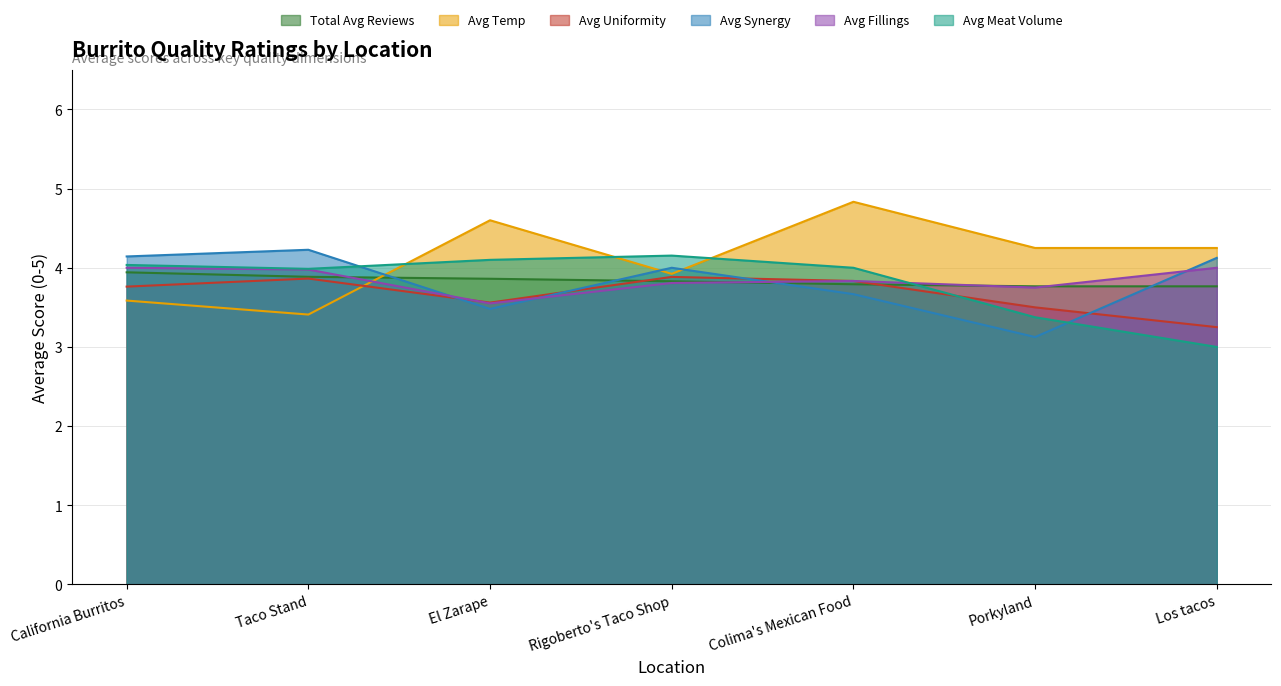

Which series has the widest spread of values?

Avg Temp